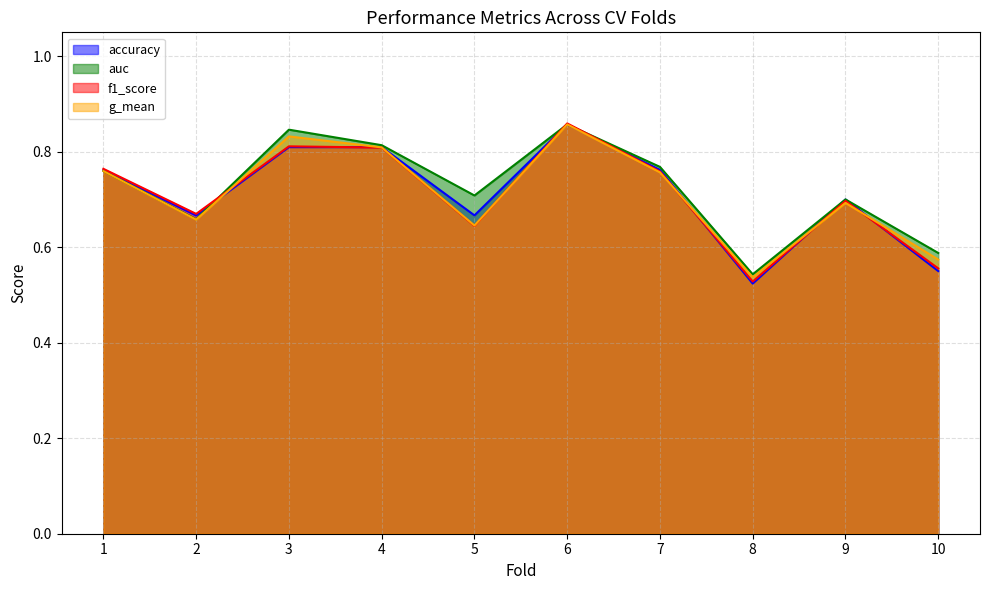

How many interior local peaks does the g_mean series have?

3